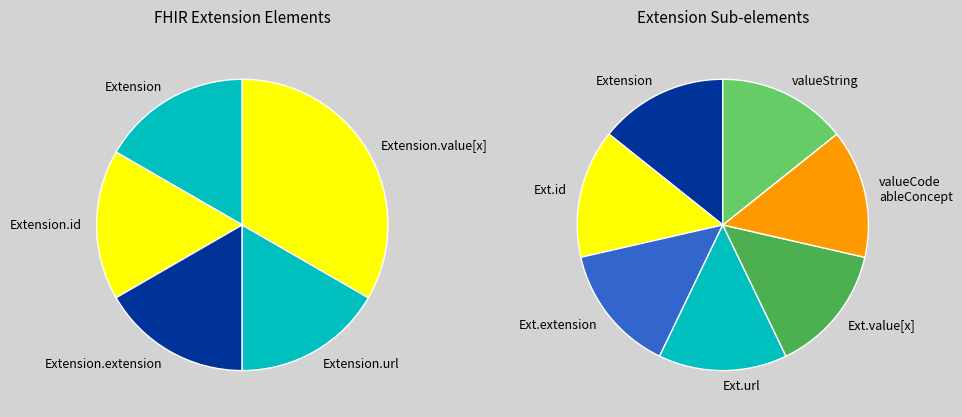

Is it true that Extension.value[x] is 11% of the pie?

False